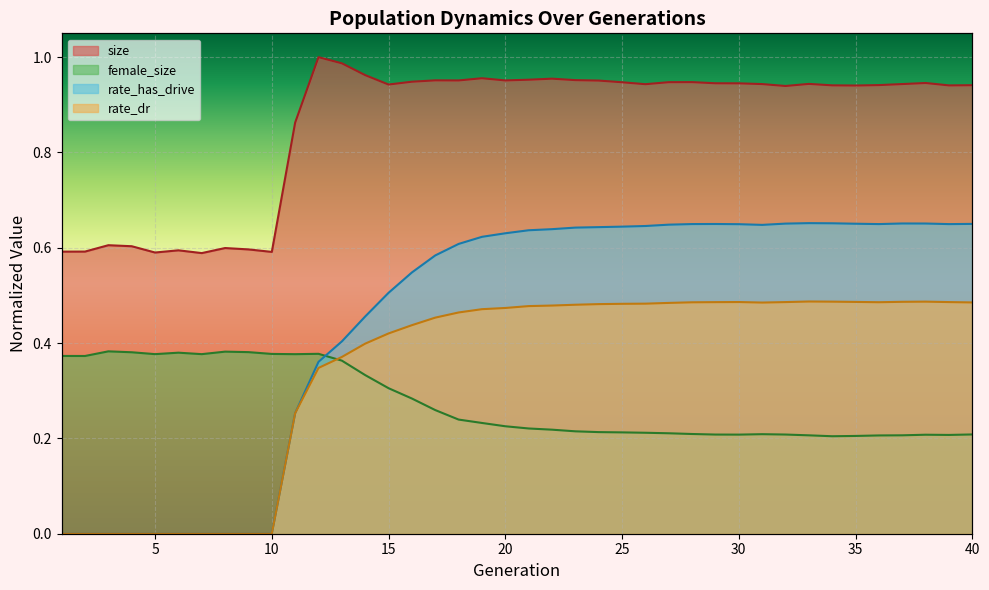

At which label does rate_dr reach its peak?

33